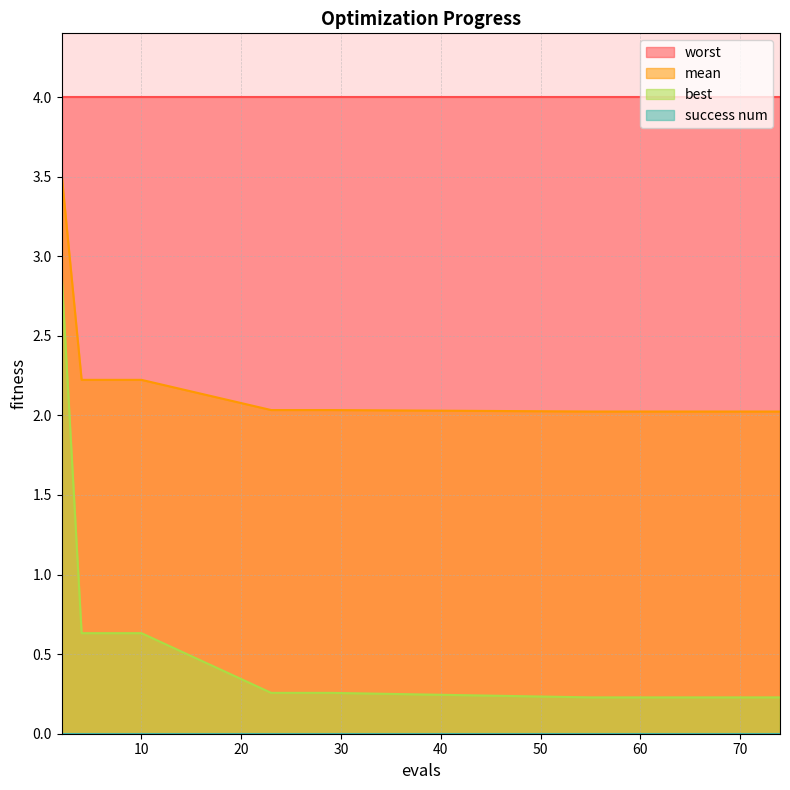

What is the greatest value displayed?

4.0